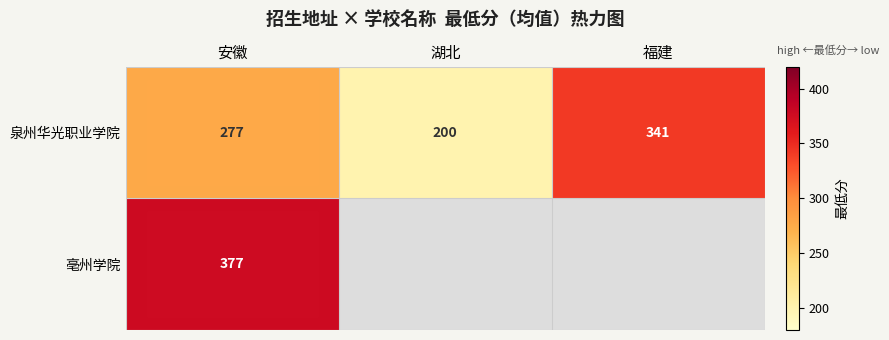

The 泉州华光职业学院 series shows 341 at 福建. True or false?

True